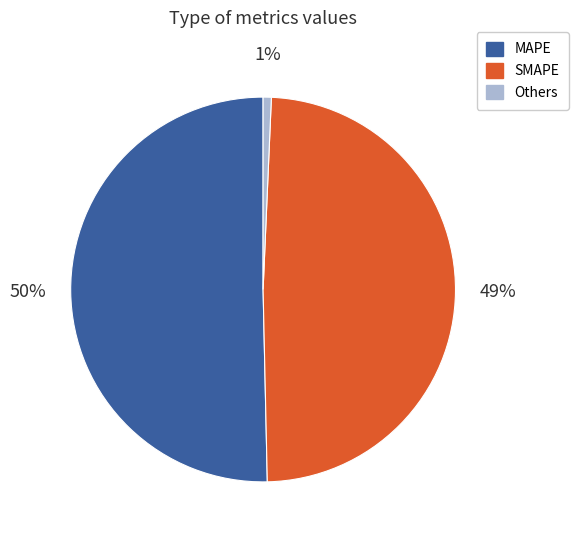

To the nearest percent, what is the average slice percentage?

33%